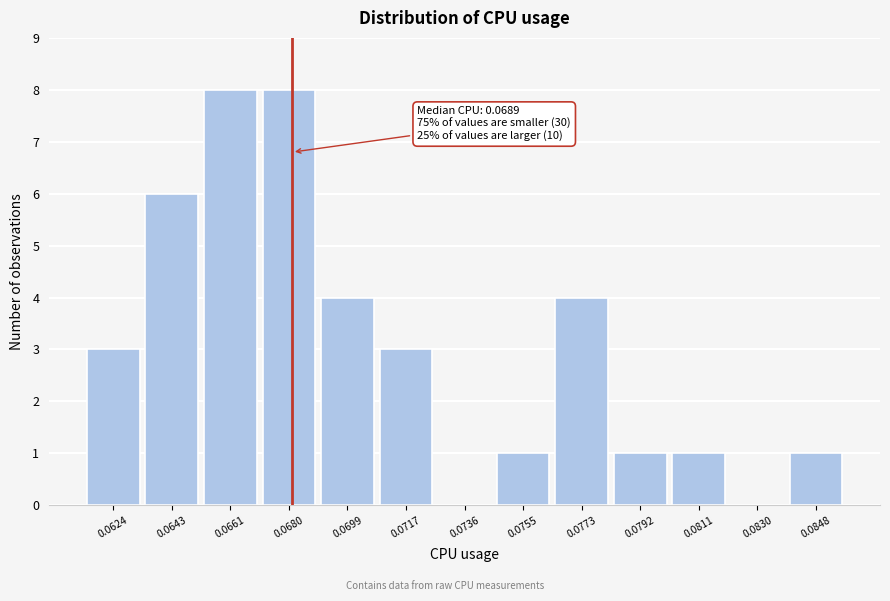

Reading left to right, transcribe all the data shown in this chart.

0.0624=3	0.0643=6	0.0661=8	0.0680=8	0.0699=4	0.0717=3	0.0736=0	0.0755=1	0.0773=4	0.0792=1	0.0811=1	0.0830=0	0.0848=1